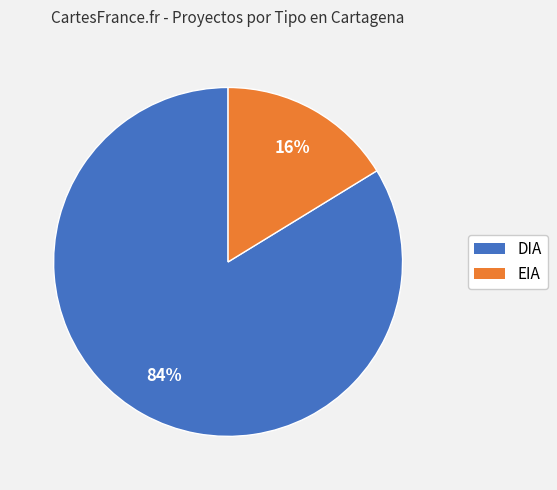

Does EIA account for over 50% of the chart?

No